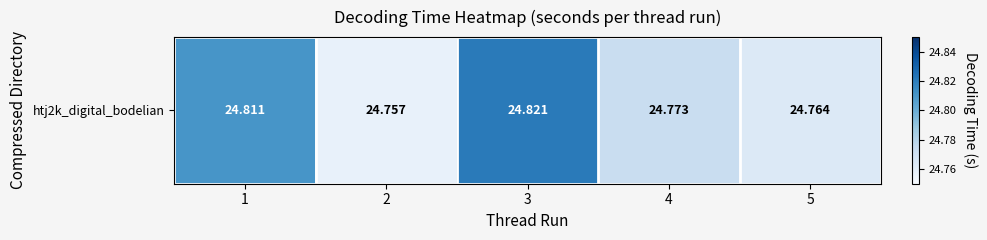

Reading right to left, what are all the values shown in this chart?

24.8	24.8	24.8	24.8	24.8